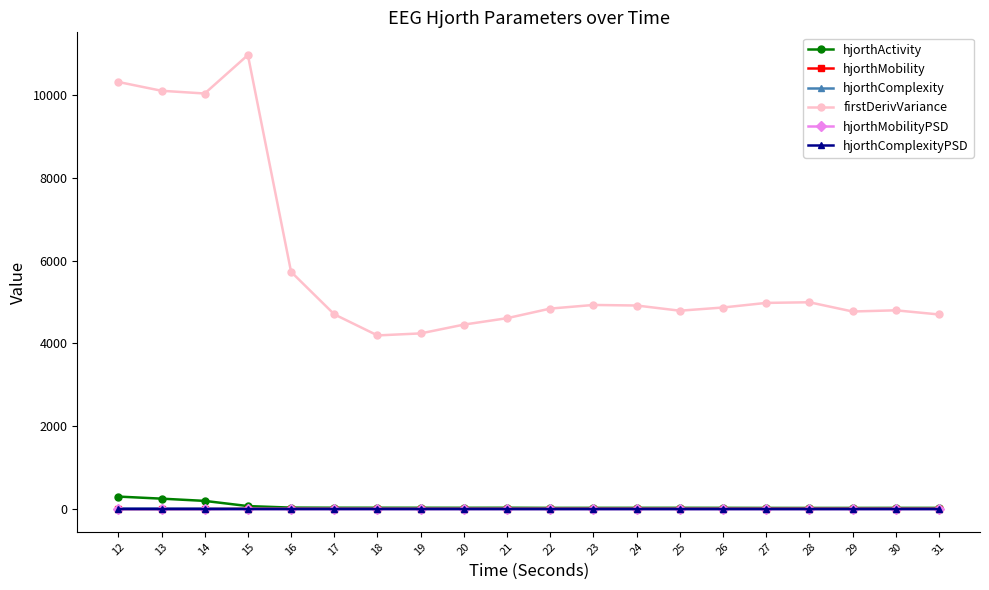

Which series has the largest total across all categories?

firstDerivVariance